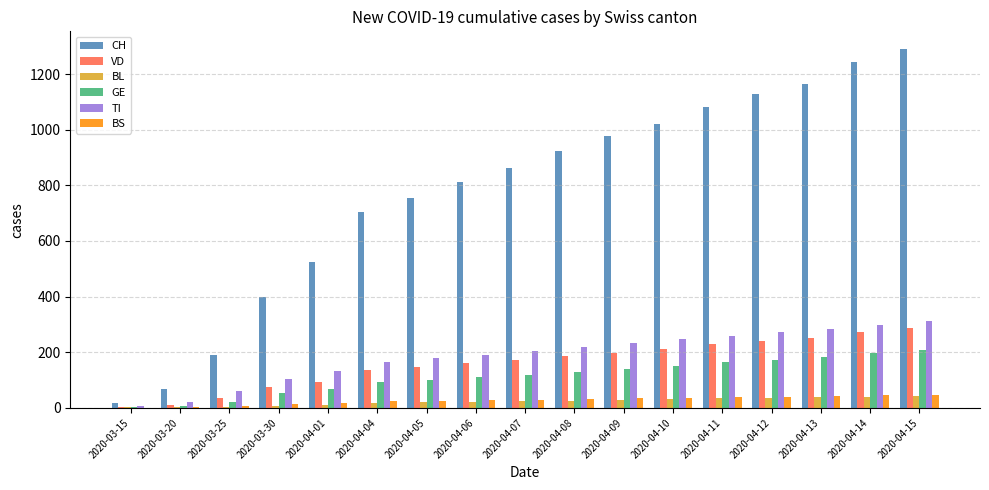

The value of GE at 2020-04-04 is 167. True or false?

False